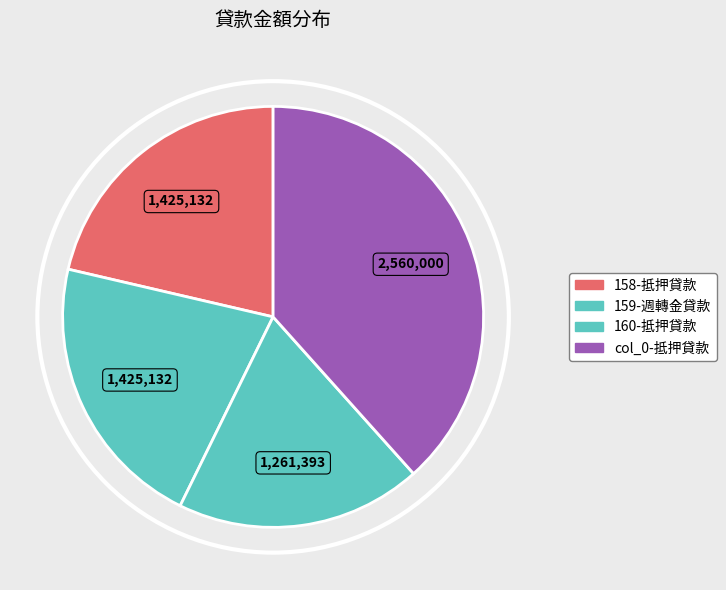

True or false: col_0 accounts for 26% of the total.

False